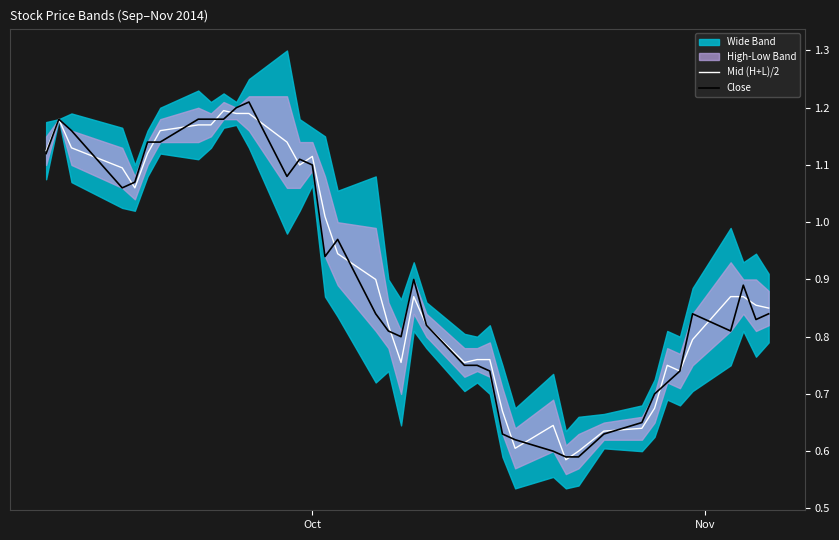

List the series in order of their overall mean, lowest first.

Close, Mid (H+L)/2